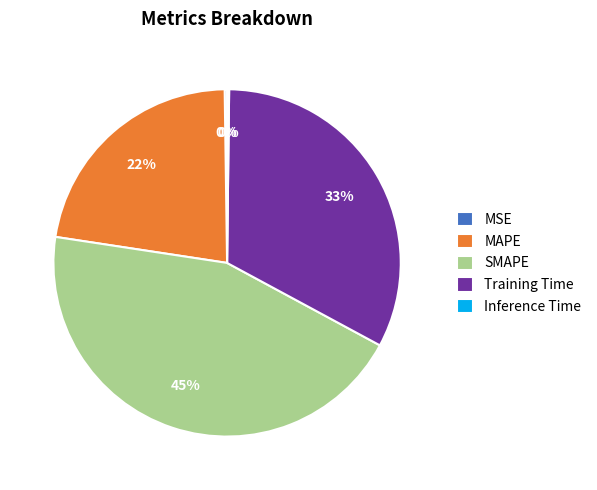

Is there any slice that represents more than half of the pie?

No